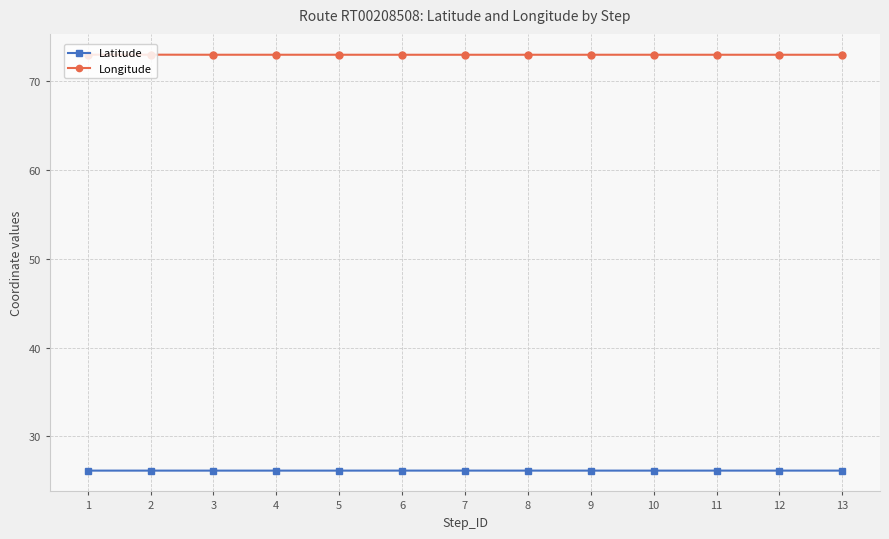

Is it true that Latitude equals 26.1 at 13?

True